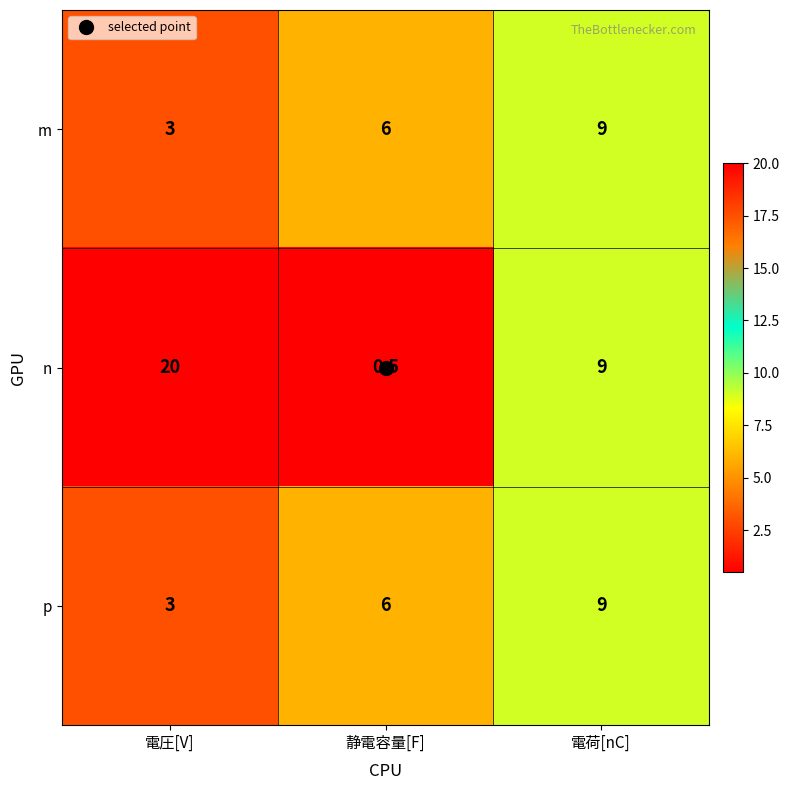

At which label does p reach its peak?

電荷[nC]